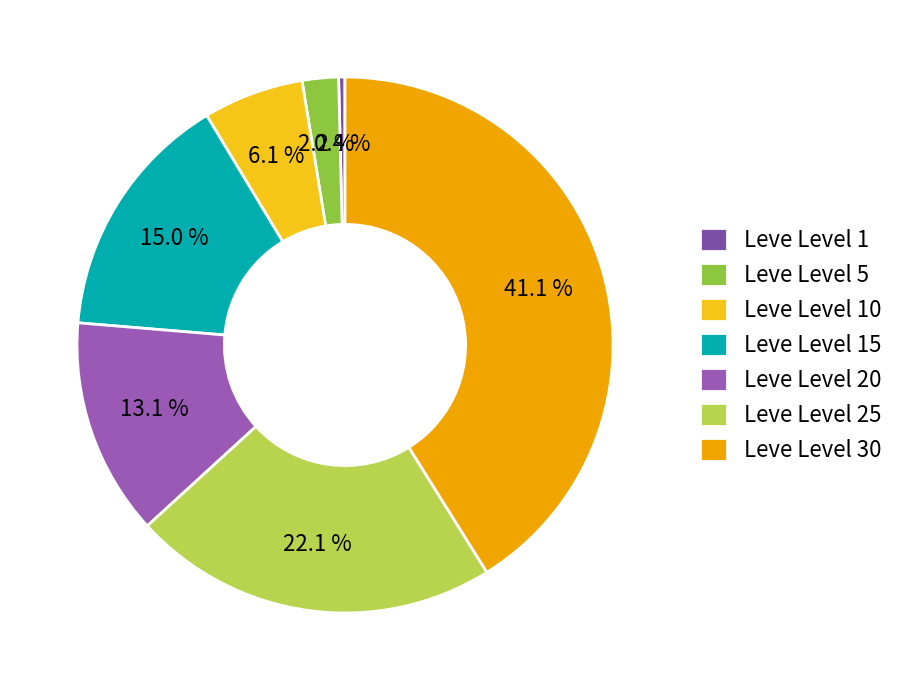

To the nearest percent, what is the average slice percentage?

14%